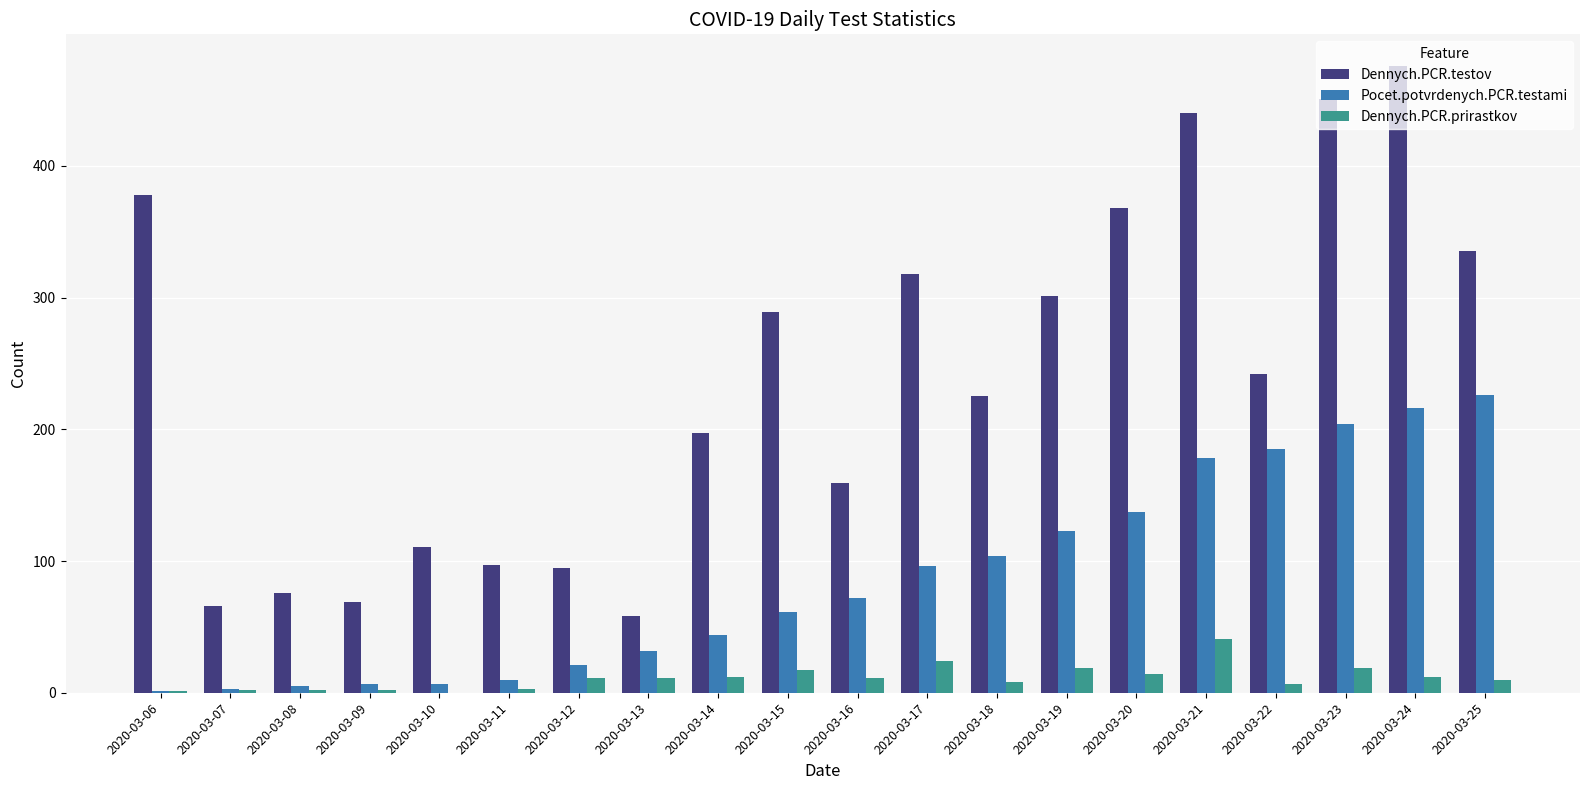

What is the sum of all Pocet.potvrdenych.PCR.testami values?

1732